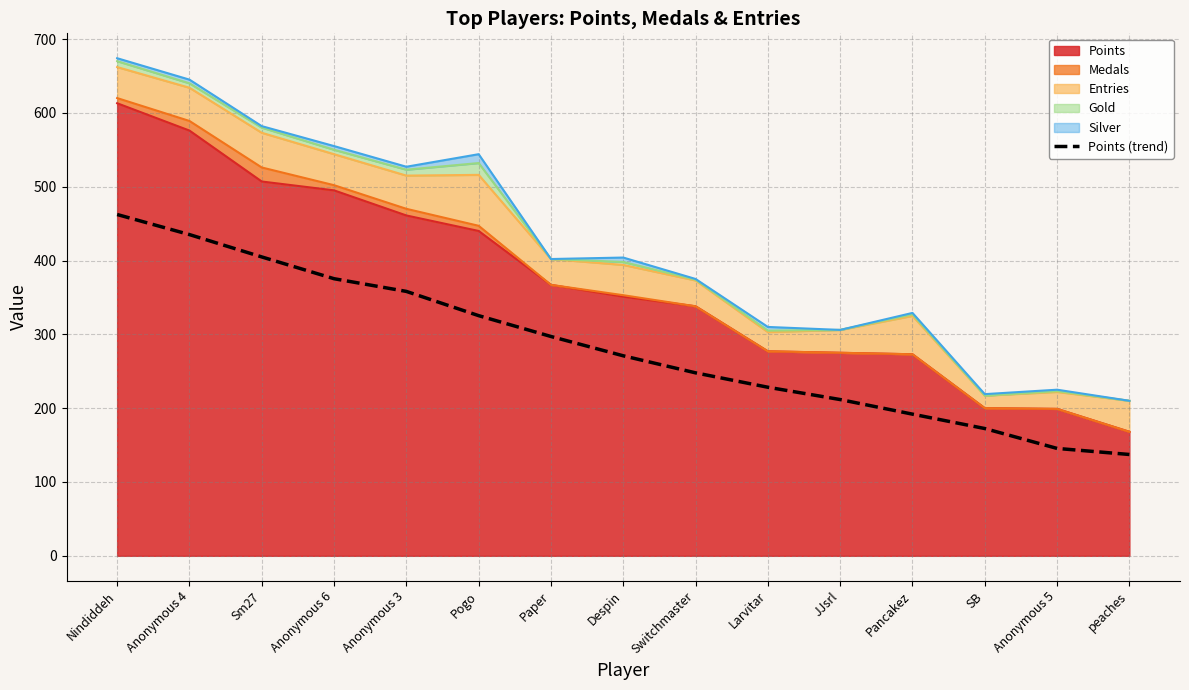

True or false: the data shows 145.5 at Anonymous 5.

True